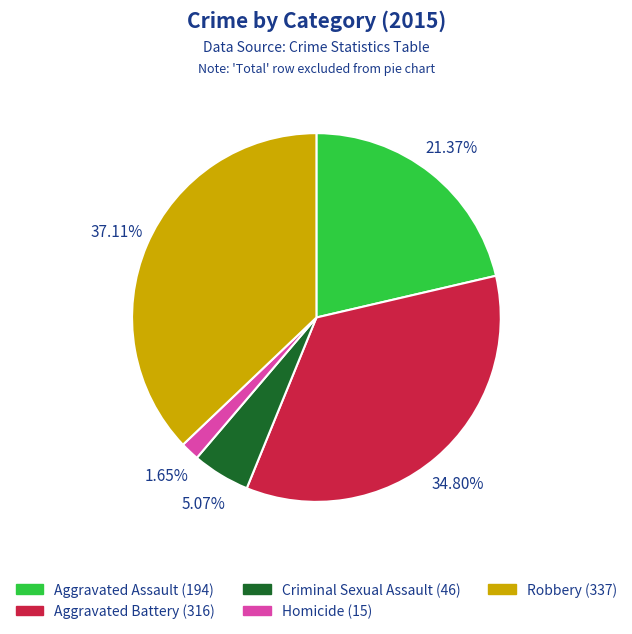

How many segments does this pie chart have?

5